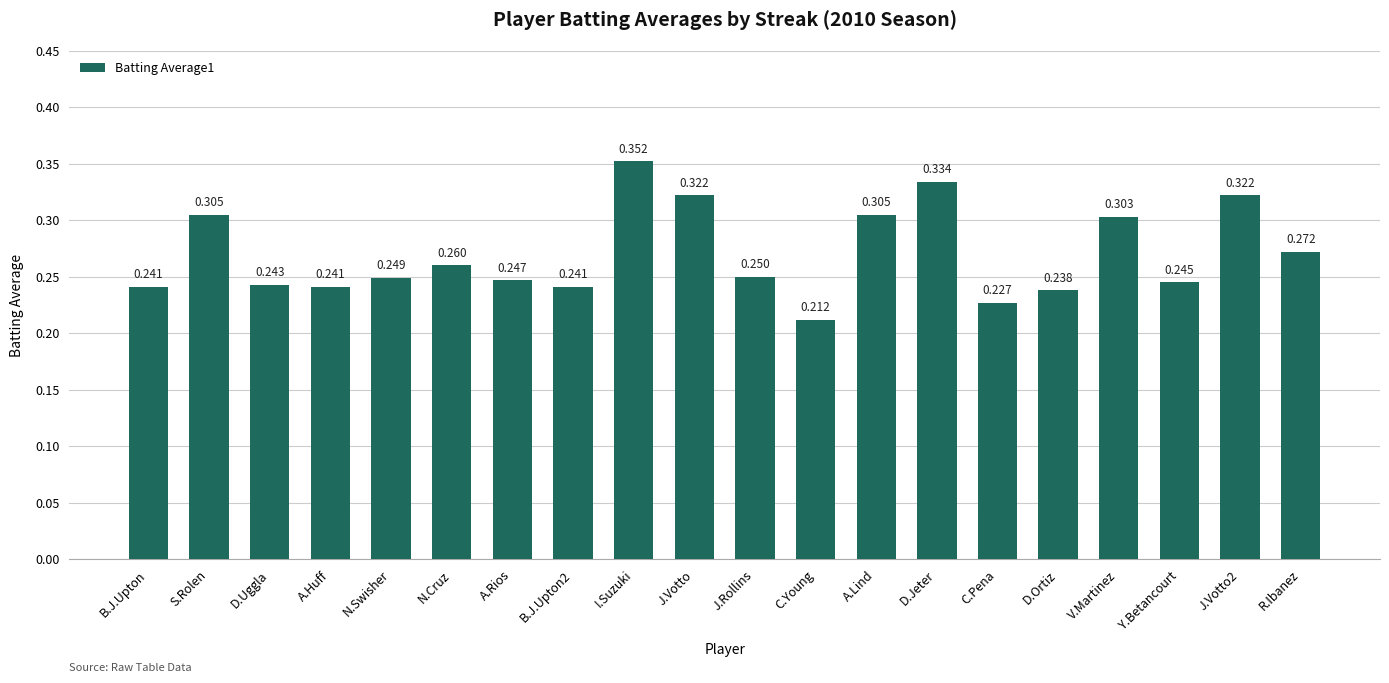

What is the difference between the maximum and minimum values?

0.1